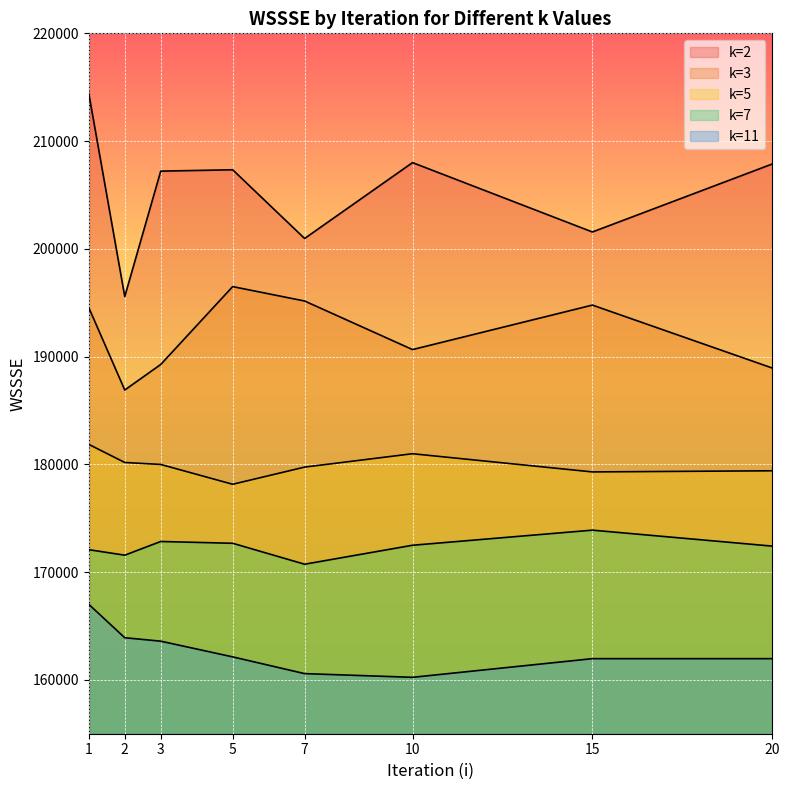

List the series in order of their overall mean, lowest first.

k=11, k=7, k=5, k=3, k=2